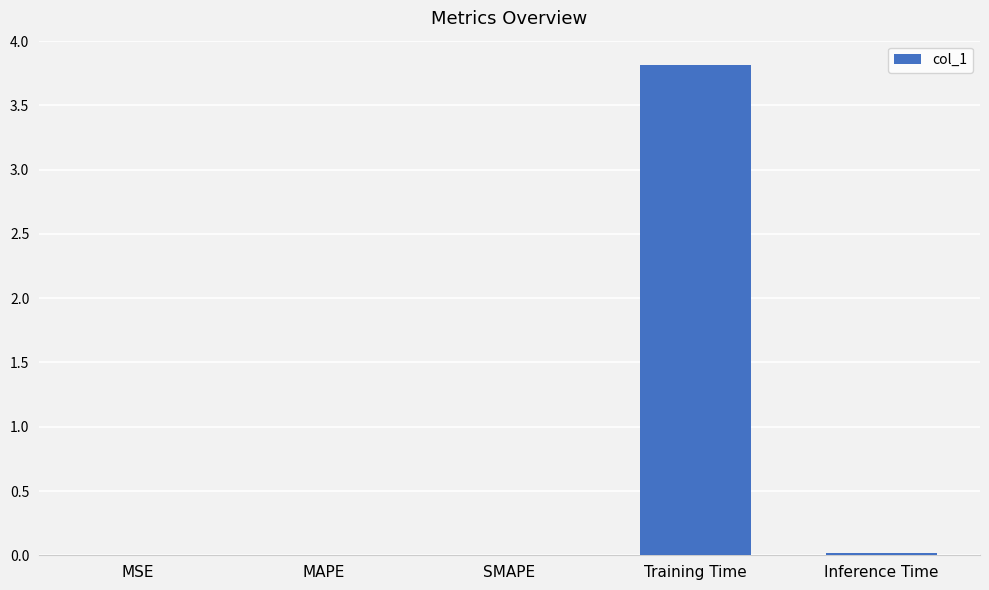

Is it true that the value at MAPE is 0.0?

True